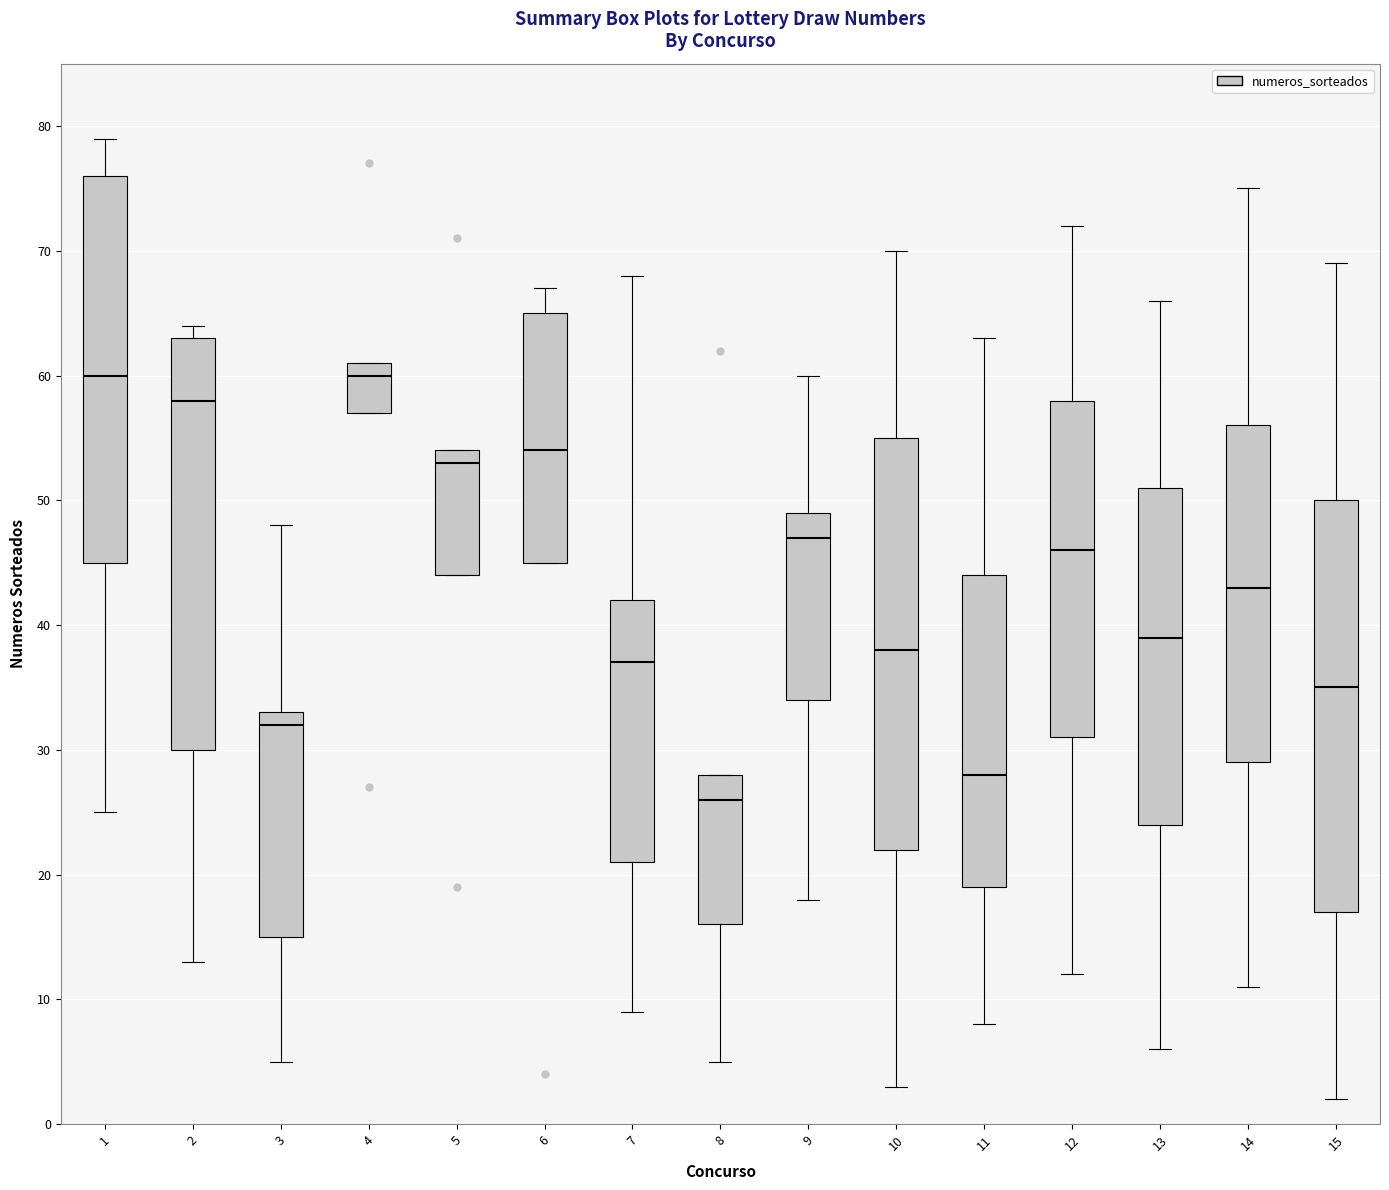

Reading left to right, read every box against the y-axis: the position of its median line, the range the box covers, and the ends of its whiskers. The values are not printed on the chart, so give them approximately, as read against the axis.

1: median 60, box 45 to 76, whiskers 25 to 79
2: median 58, box 30 to 63, whiskers 13 to 64
3: median 32, box 15 to 33, whiskers 5 to 48
4: median 60, box 57 to 61, whiskers 57 to 61
5: median 53, box 44 to 54, whiskers 44 to 54
6: median 54, box 45 to 65, whiskers 45 to 67
7: median 37, box 21 to 42, whiskers 9 to 68
8: median 26, box 16 to 28, whiskers 5 to 28
9: median 47, box 34 to 49, whiskers 18 to 60
10: median 38, box 22 to 55, whiskers 3 to 70
11: median 28, box 19 to 44, whiskers 8 to 63
12: median 46, box 31 to 58, whiskers 12 to 72
13: median 39, box 24 to 51, whiskers 6 to 66
14: median 43, box 29 to 56, whiskers 11 to 75
15: median 35, box 17 to 50, whiskers 2 to 69